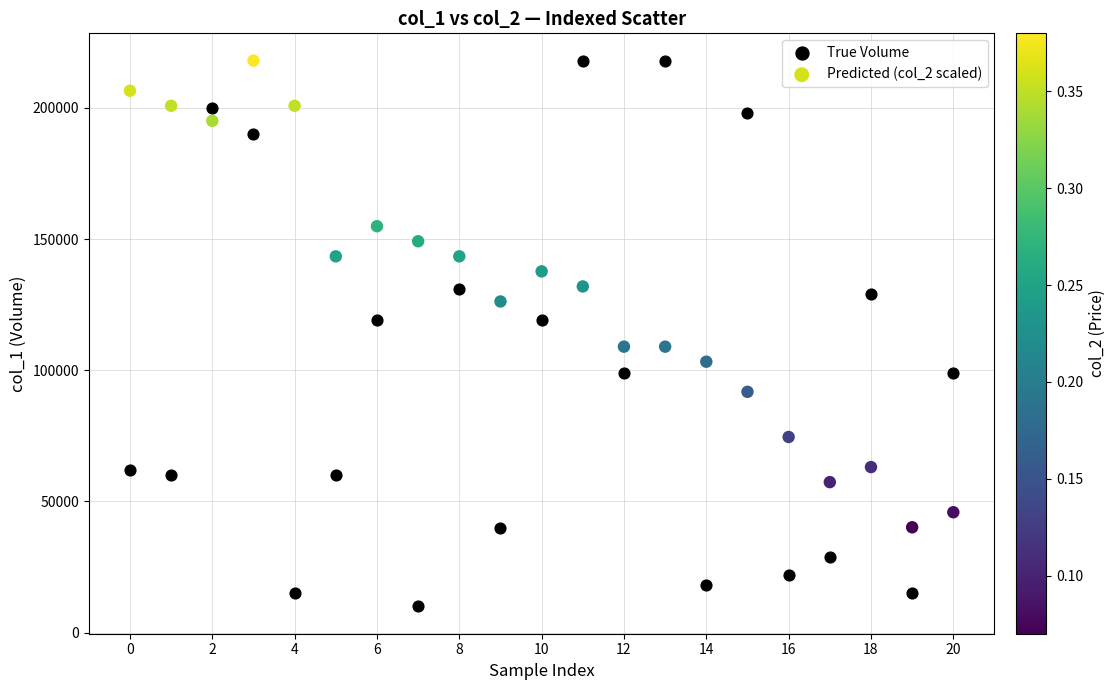

Which series has the largest Y range (max minus min)?

True Volume